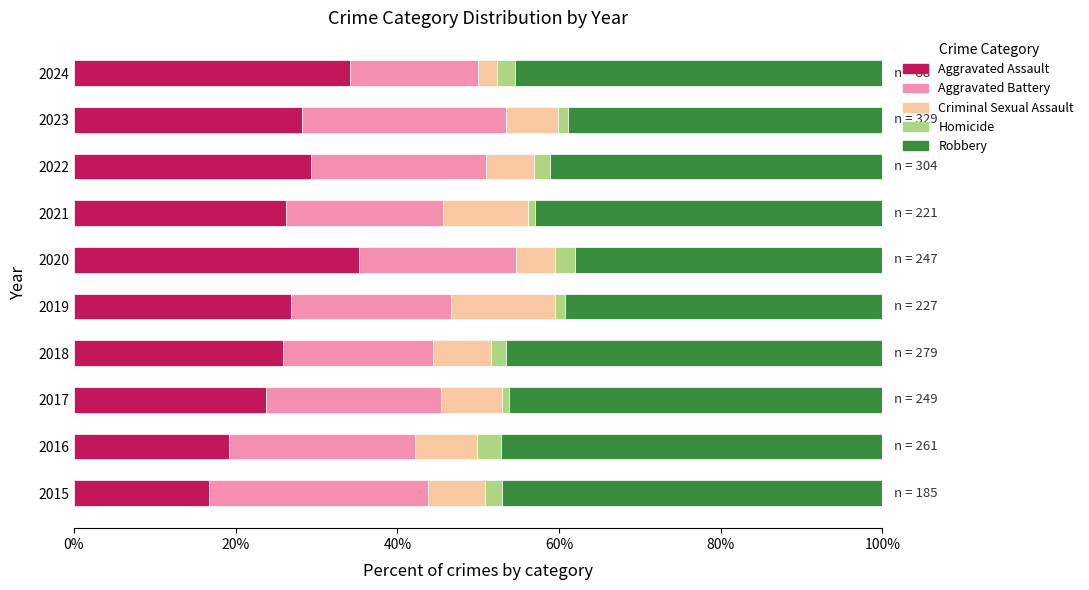

What are all the series names shown in the legend?

Aggravated Assault, Aggravated Battery, Criminal Sexual Assault, Homicide, Robbery